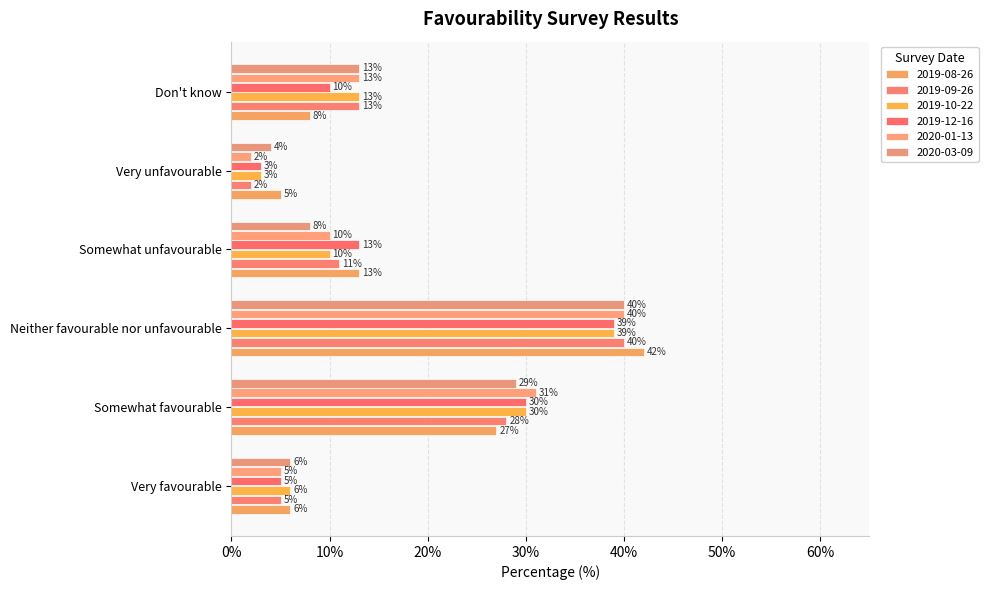

Count the number of categories in the chart.

6